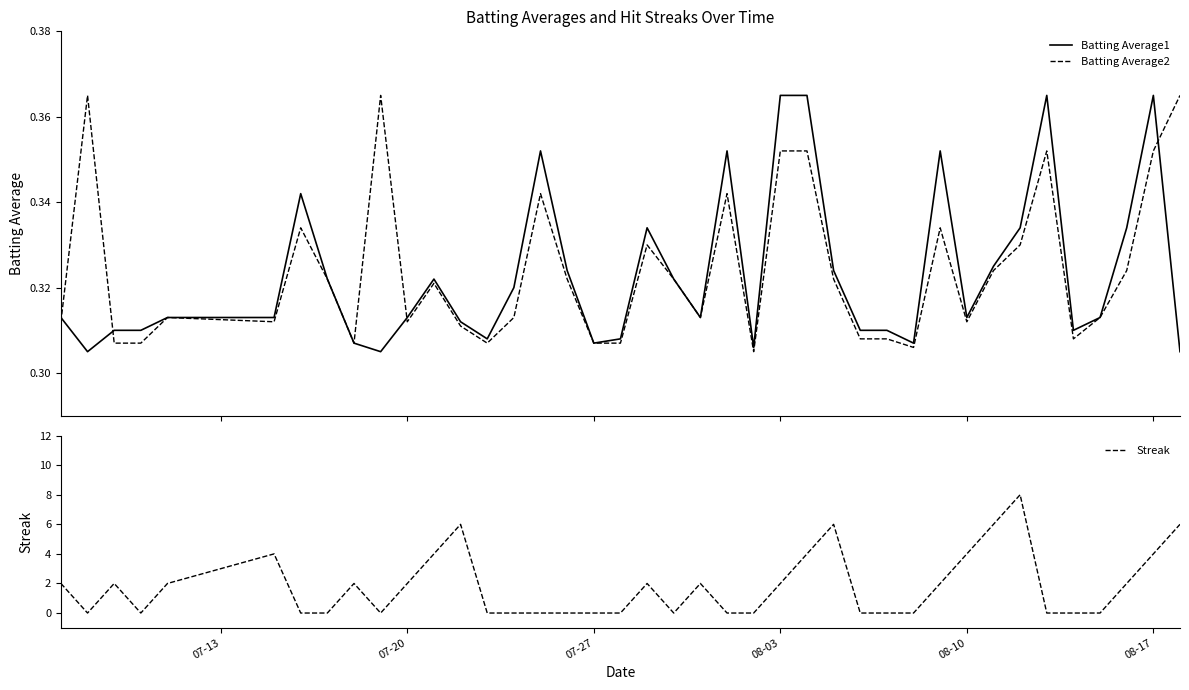

What is the highest value of the Streak series?

8